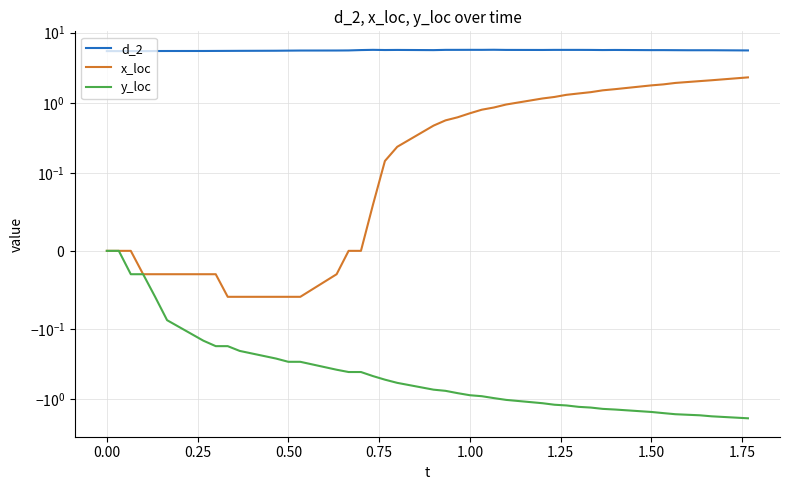

True or false: d_2 and x_loc intersect in this chart.

False